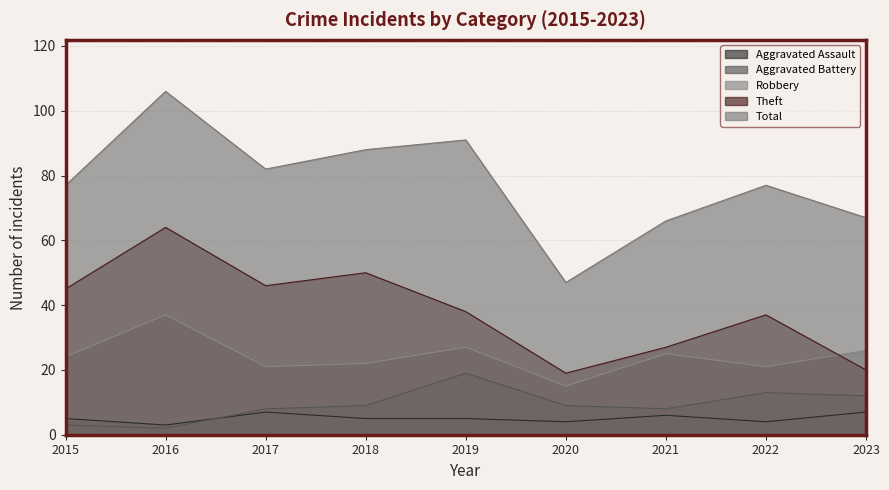

What is the value of the Aggravated Battery point at the 2nd from the left?

2